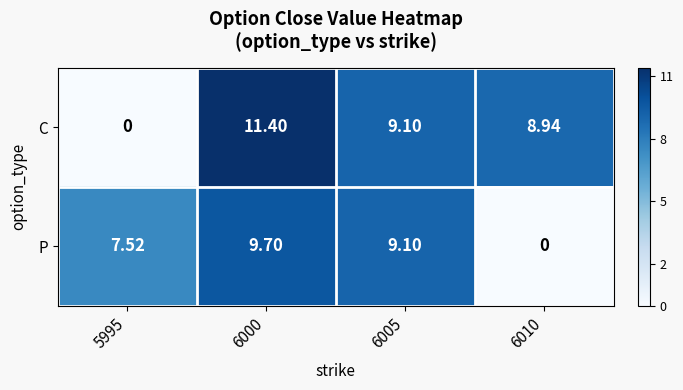

At 6000, list the series in order from smallest to largest.

P, C